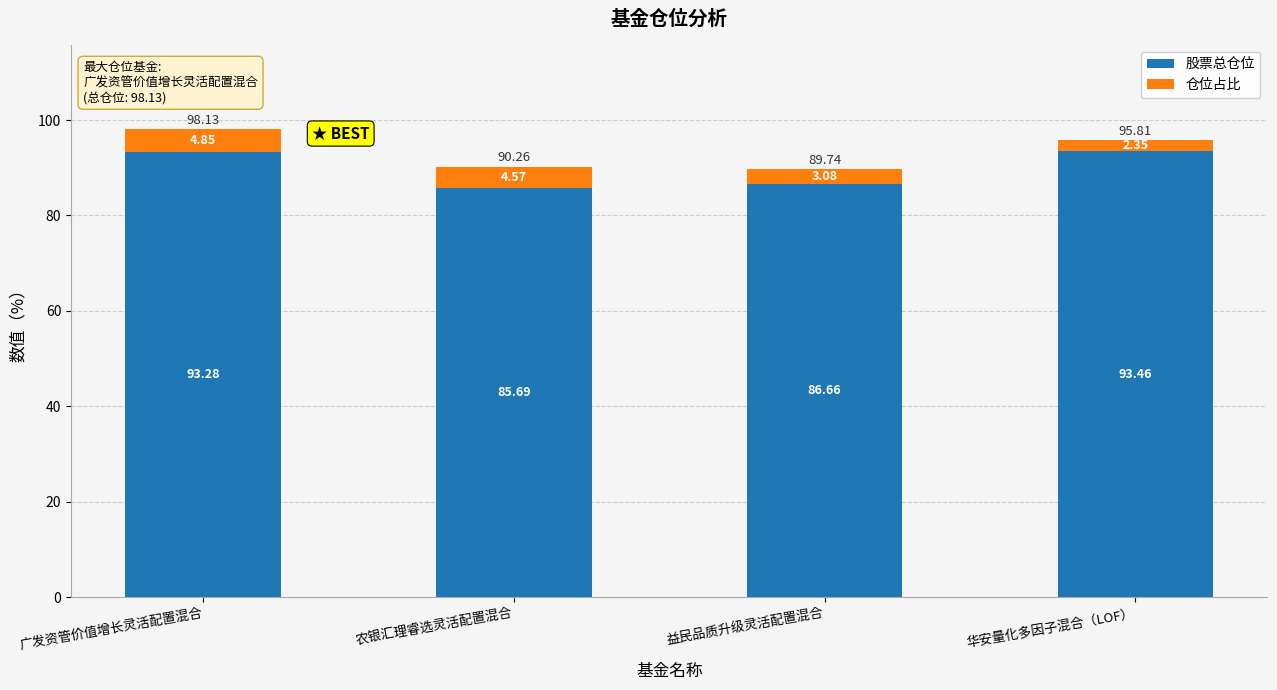

How many data points does each series have?

4